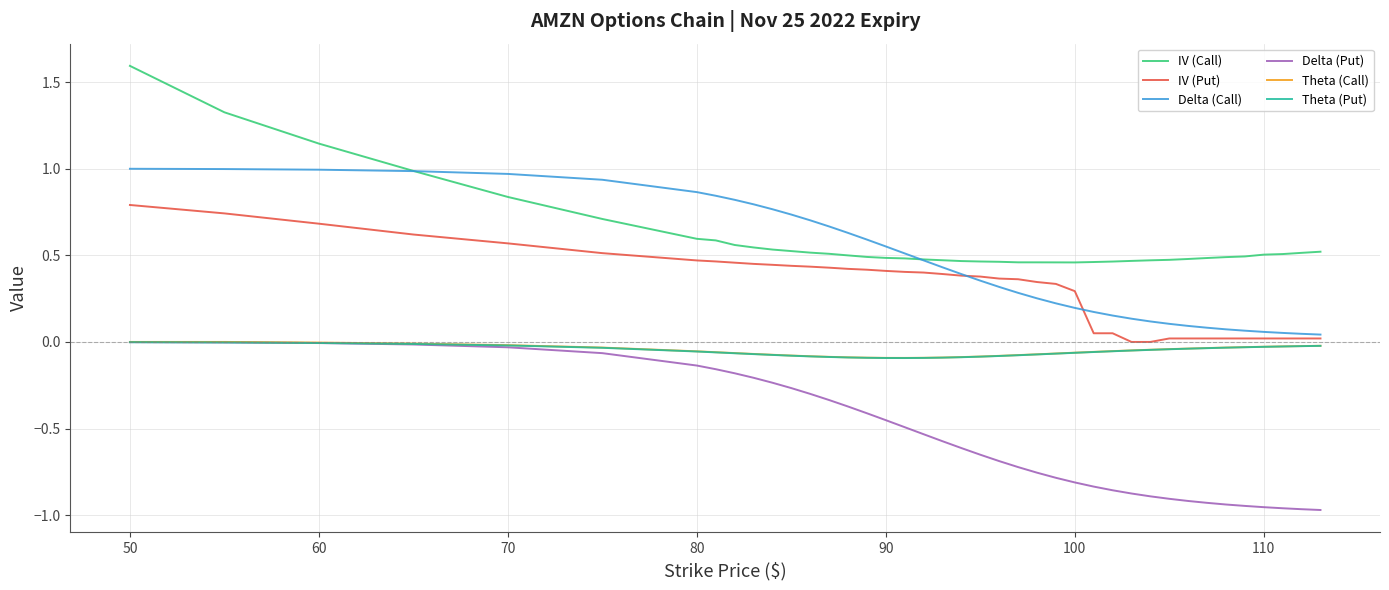

What is the maximum value shown in the chart?

1.6